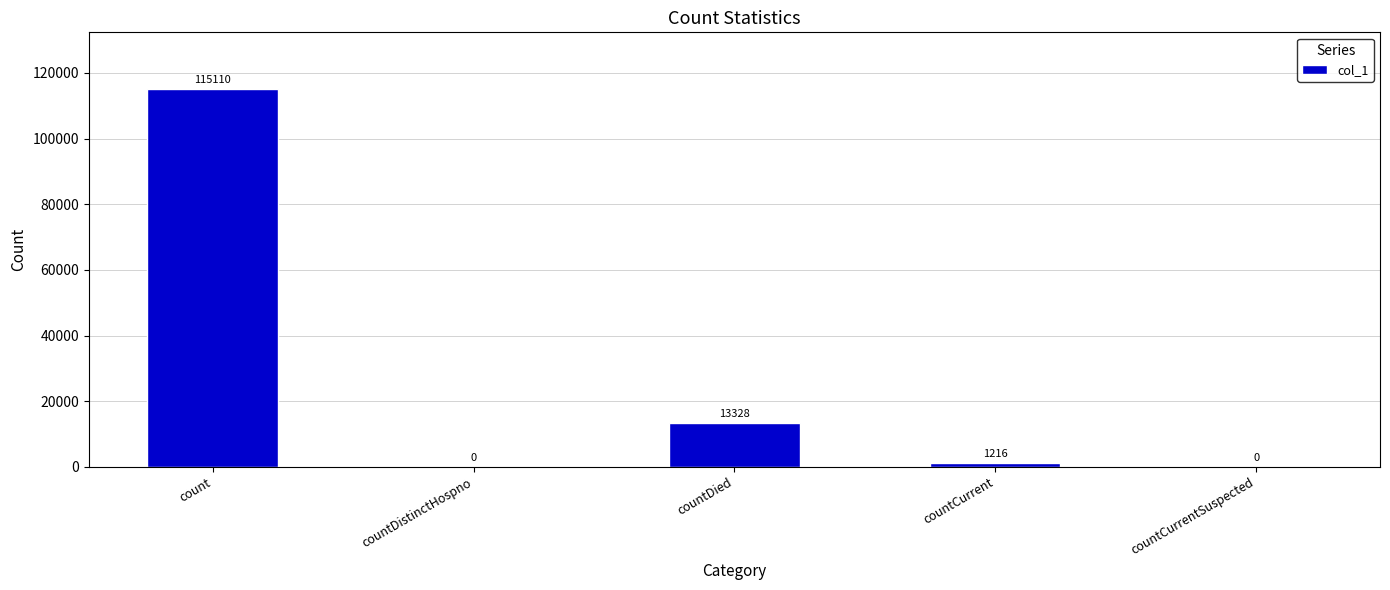

How many values are above zero?

3